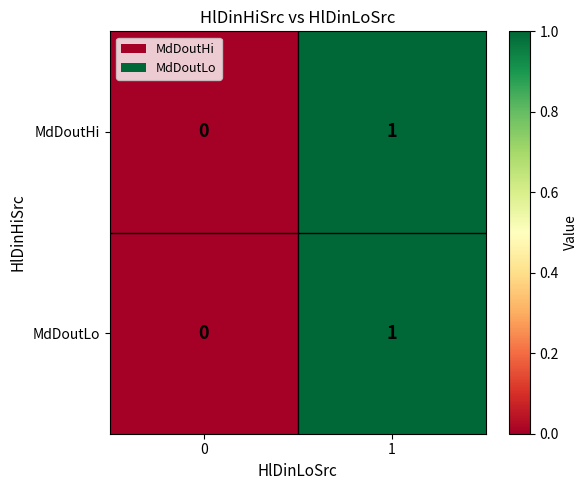

List the labels in order of MdDoutHi value, largest first.

1, 0